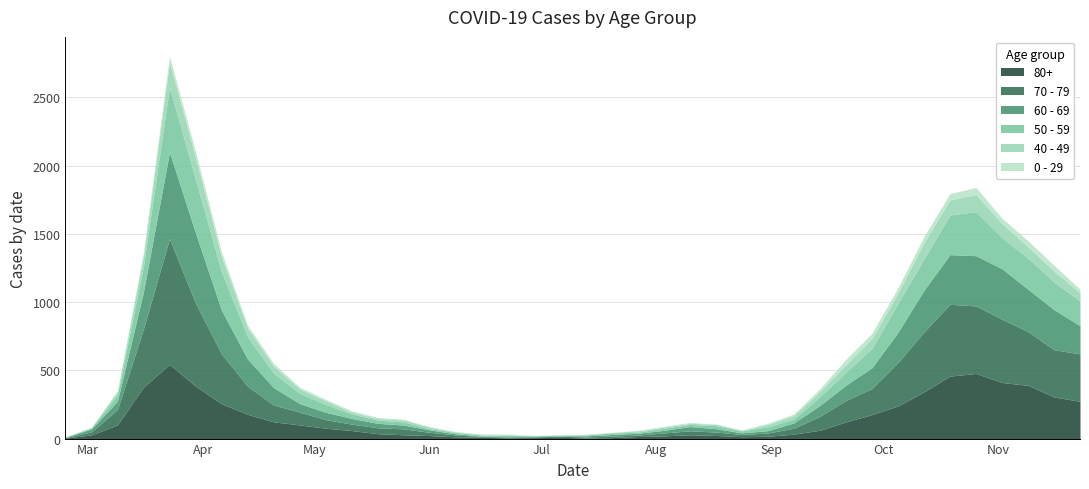

Between 2020-05-11 and 2020-10-26, which series saw the biggest shift?

70 - 79